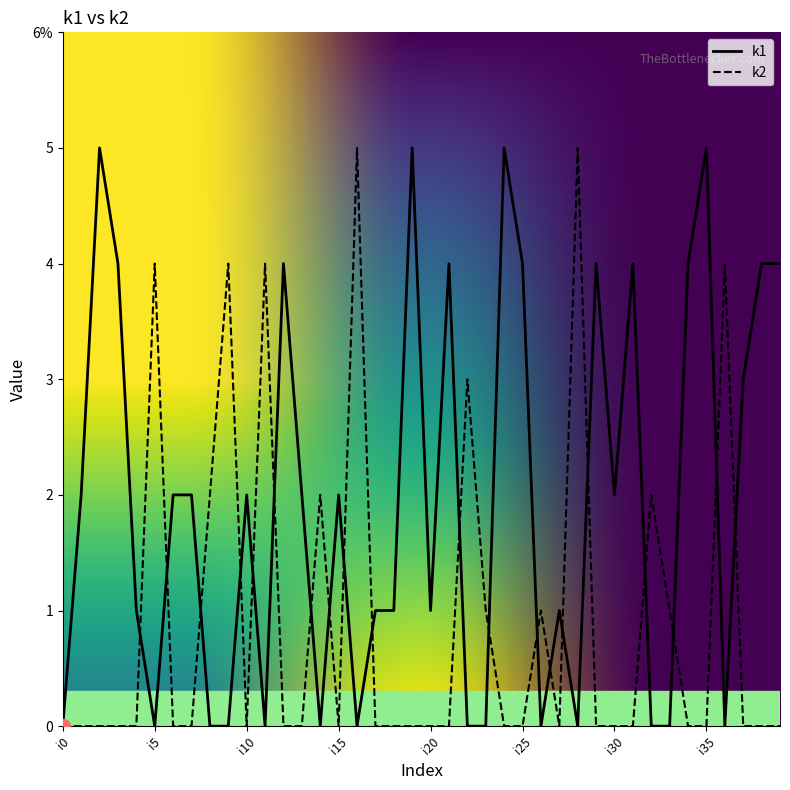

What is the difference between the second highest and second lowest values in the k2 series?

5